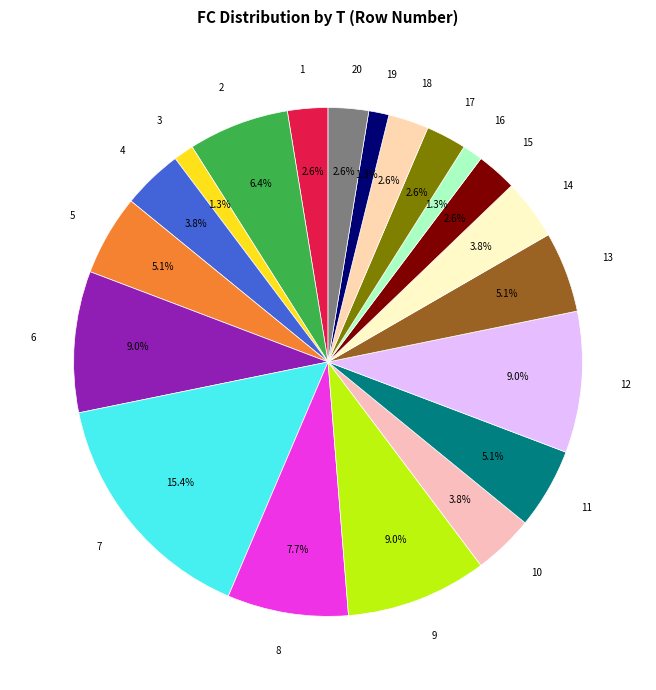

What is the ratio of the value at 1 to the value at 18?

1.0